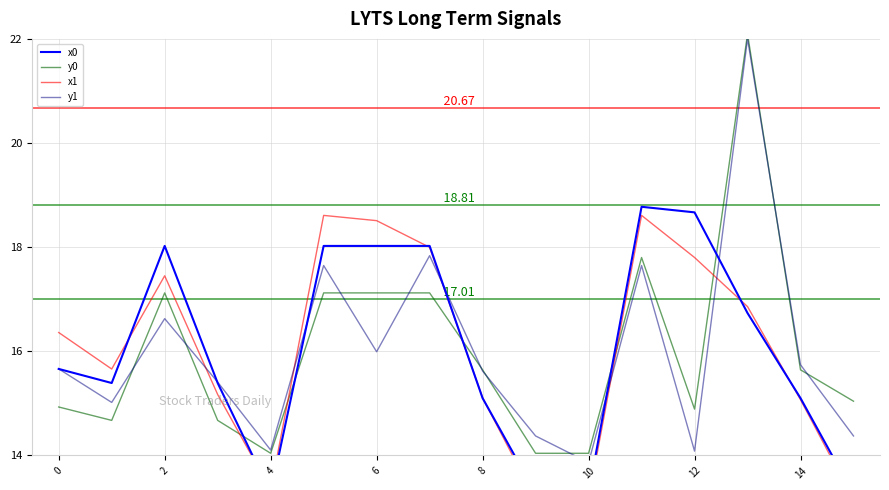

What is the value of the y0 point at the 12th from the left?

17.8